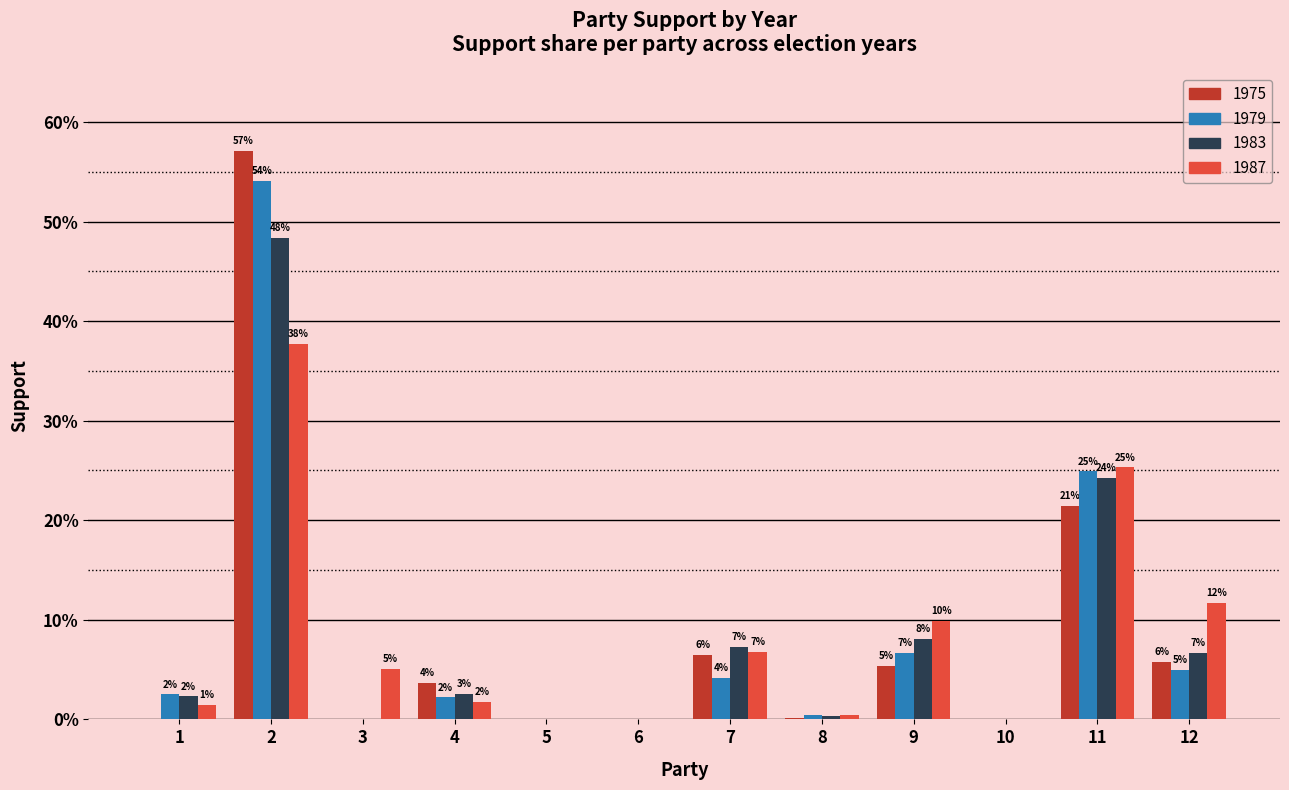

At which category is the sum across all series the highest?

2